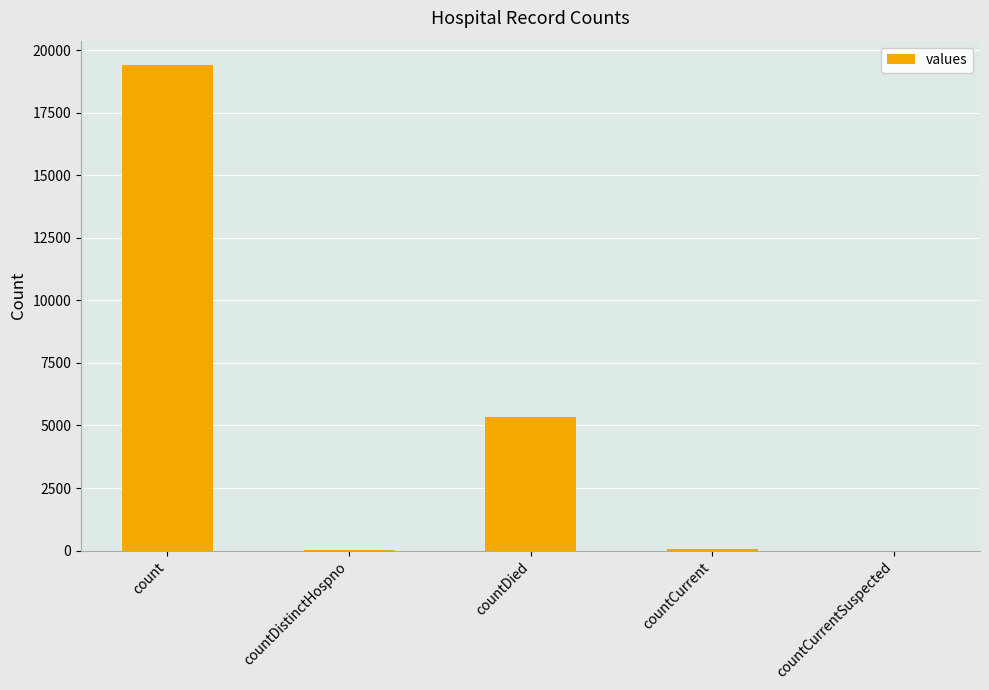

The value at countDied is 8311. True or false?

False